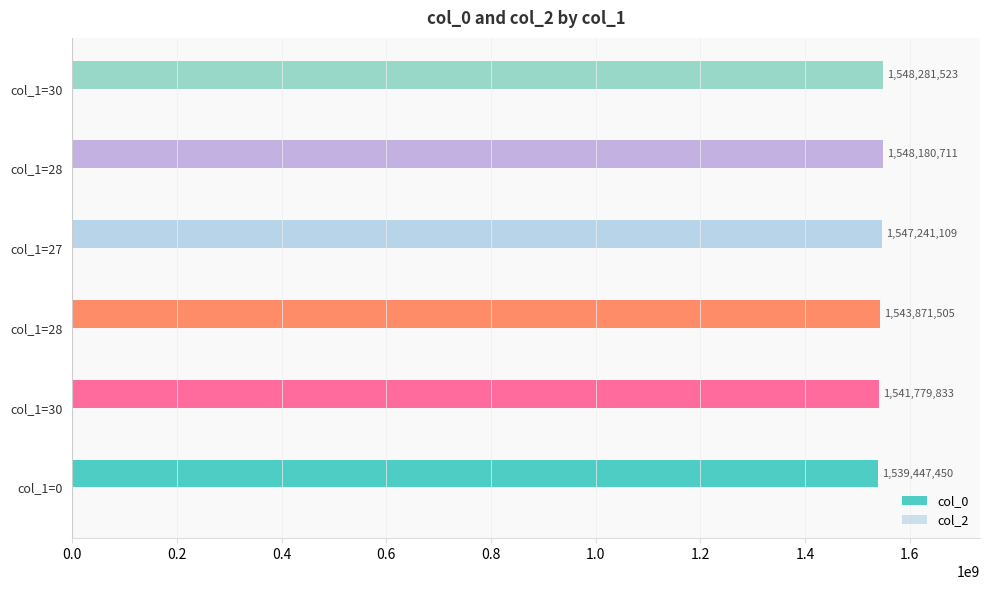

Count the number of data series in this chart.

1